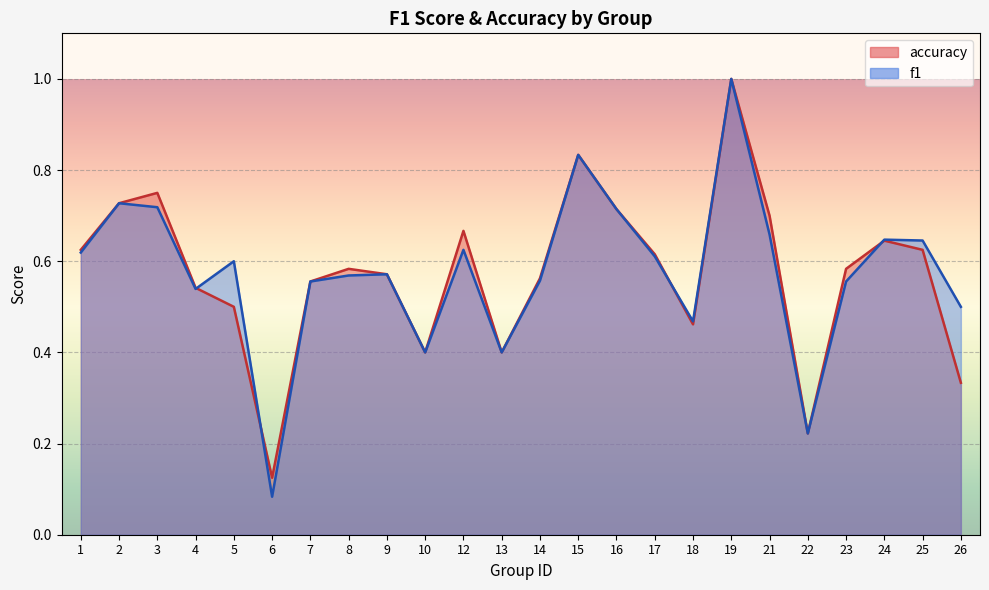

What is the difference between the second highest and minimum values in the accuracy series?

0.7